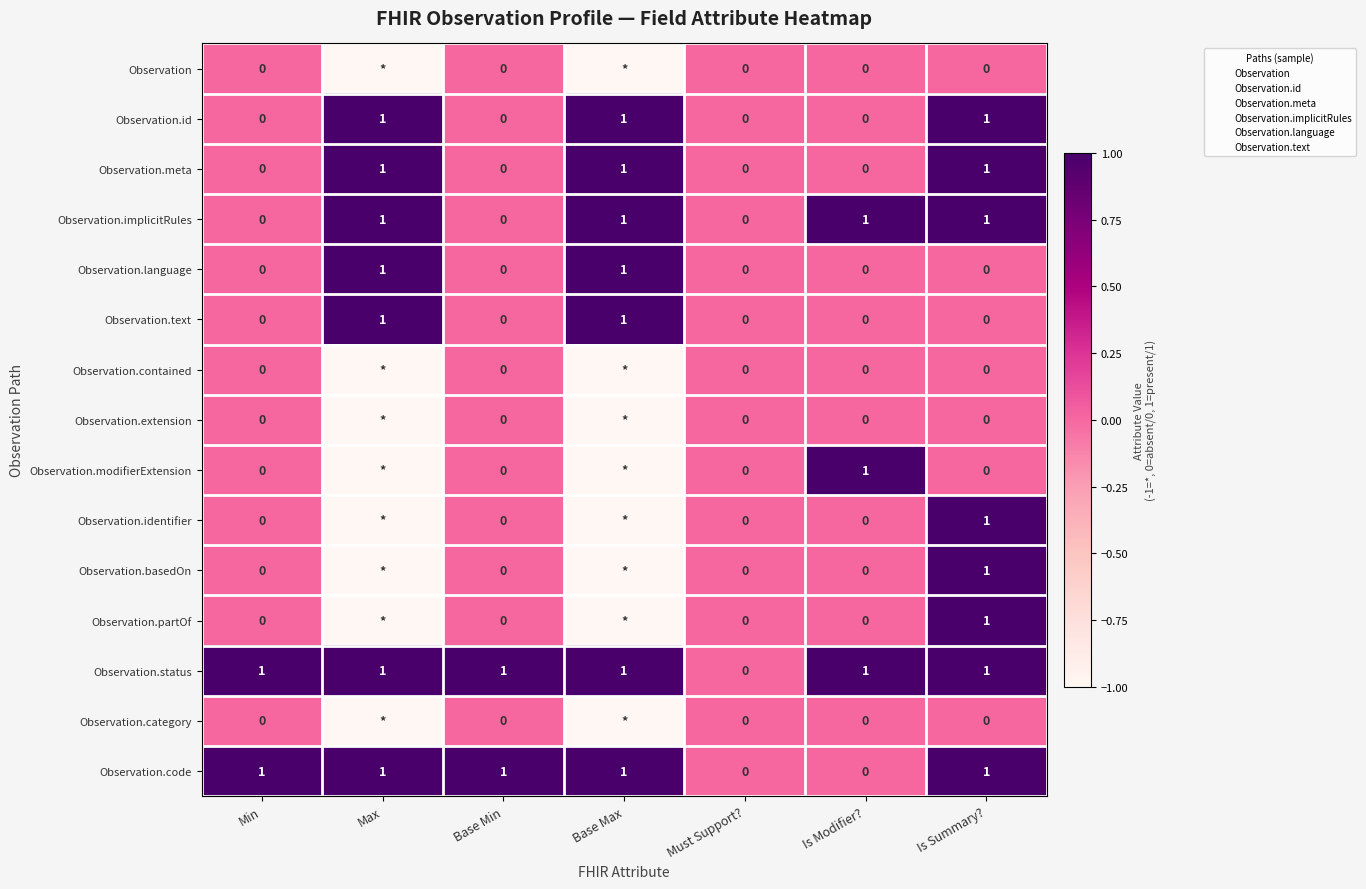

Rank the categories by Observation.basedOn value from highest to lowest.

Is Summary?, Min, Base Min, Must Support?, Is Modifier?, Max, Base Max